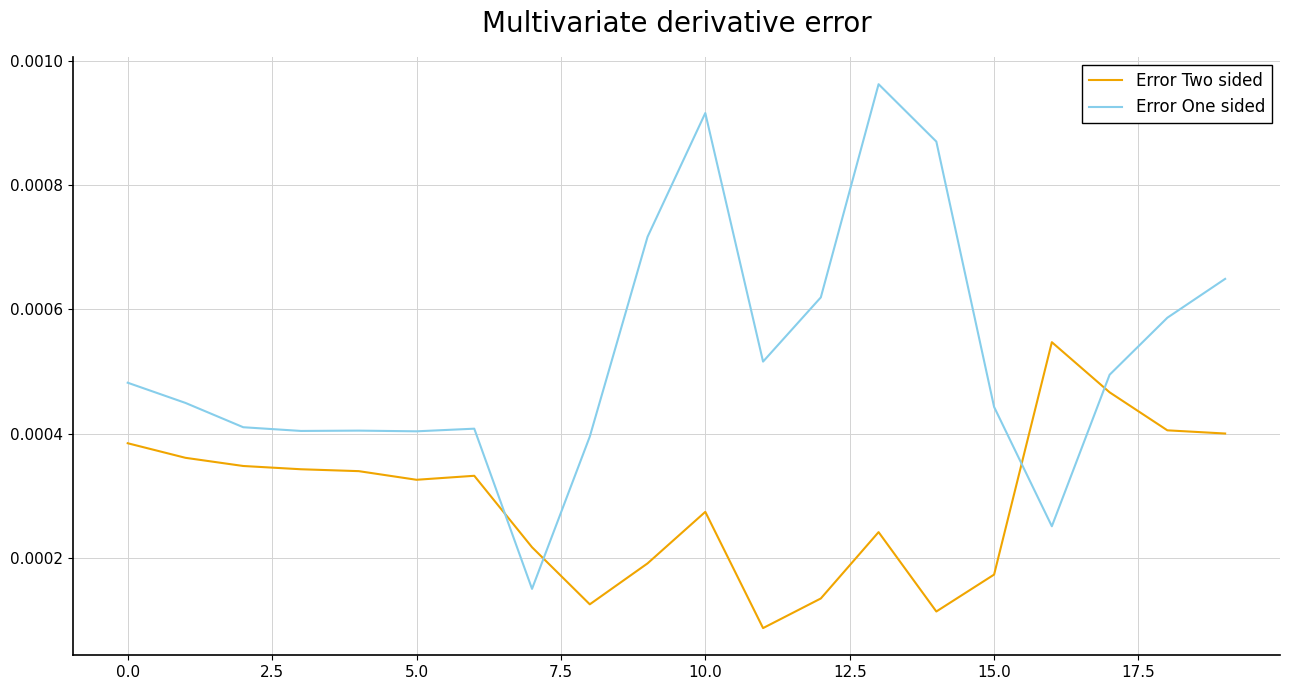

Does the chart have visible grid lines?

Yes